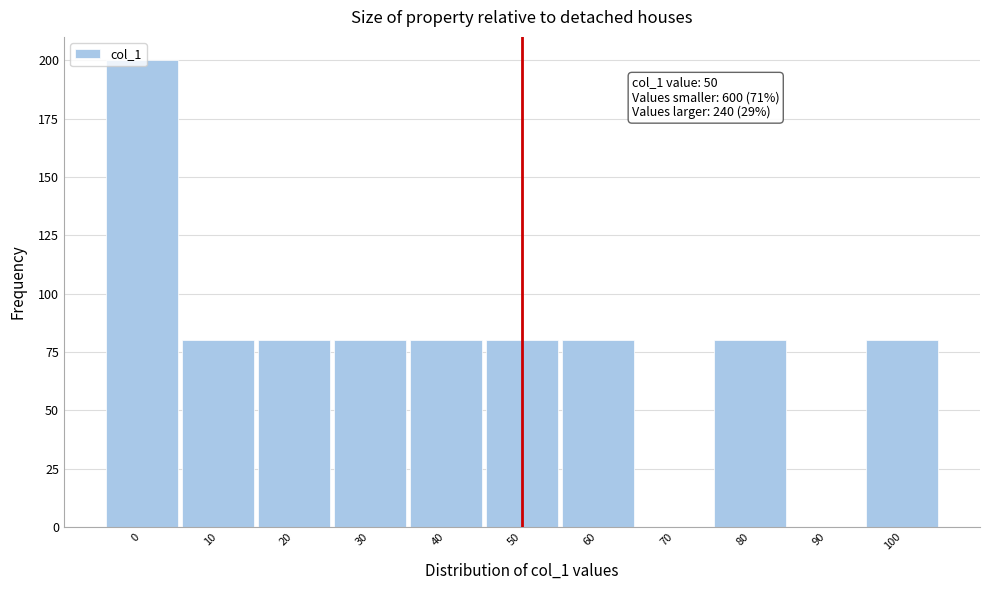

Over which range of the x-axis is the bar tallest?

-5 to 5